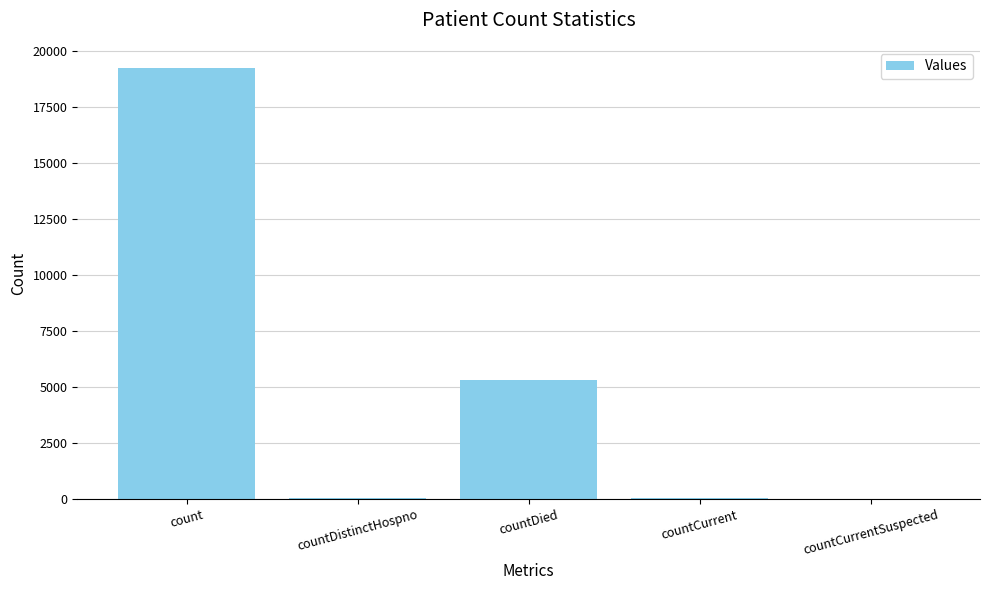

How many data points does each series have?

5